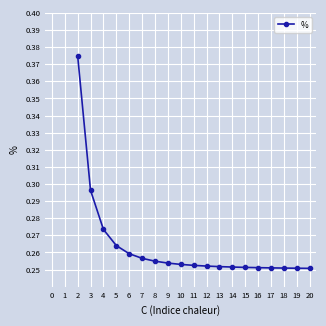

What is the sum of all values?

5.0